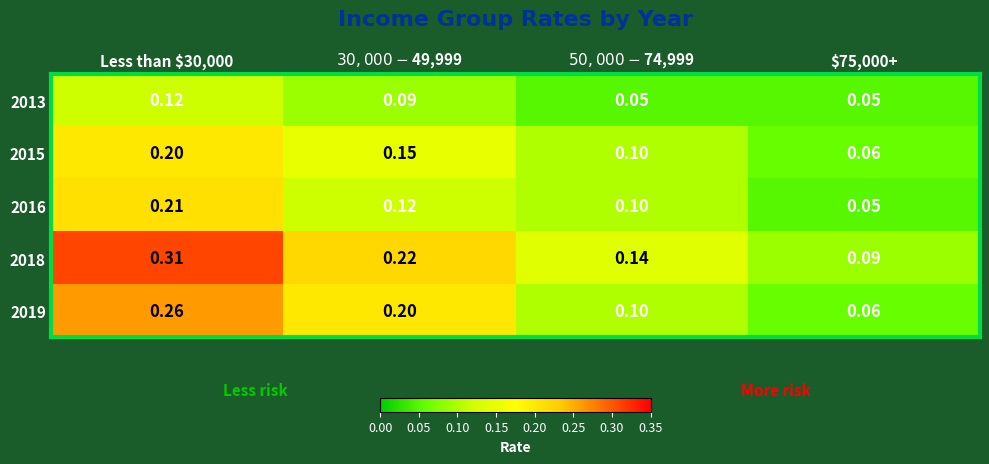

List the series in order of their peak value, lowest first.

2013, 2015, 2016, 2019, 2018